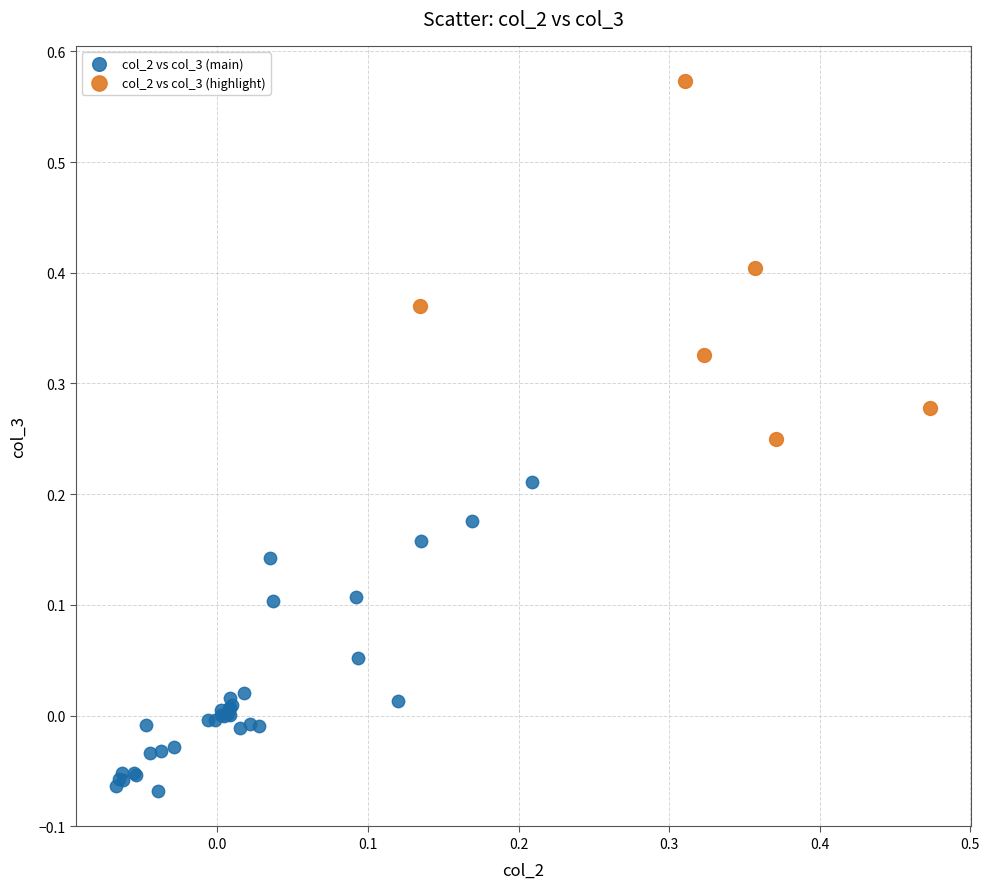

Which series has the widest spread of Y values?

col_2 vs col_3 (highlight)